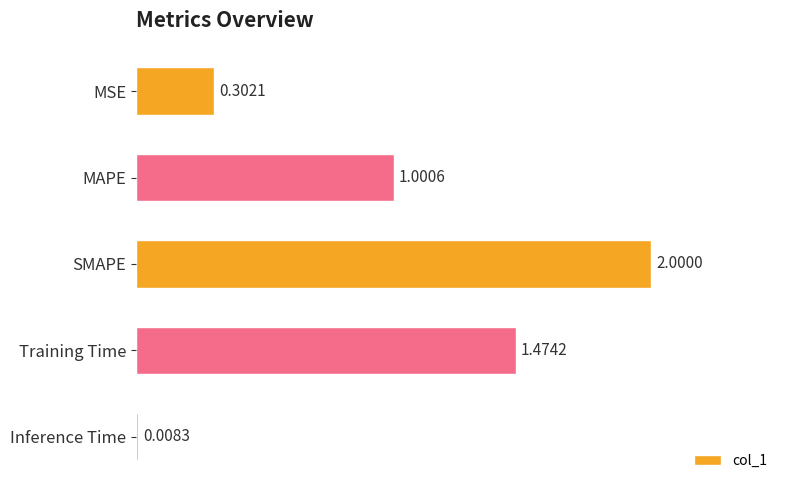

What is the difference between the values at MSE and Training Time?

1.2